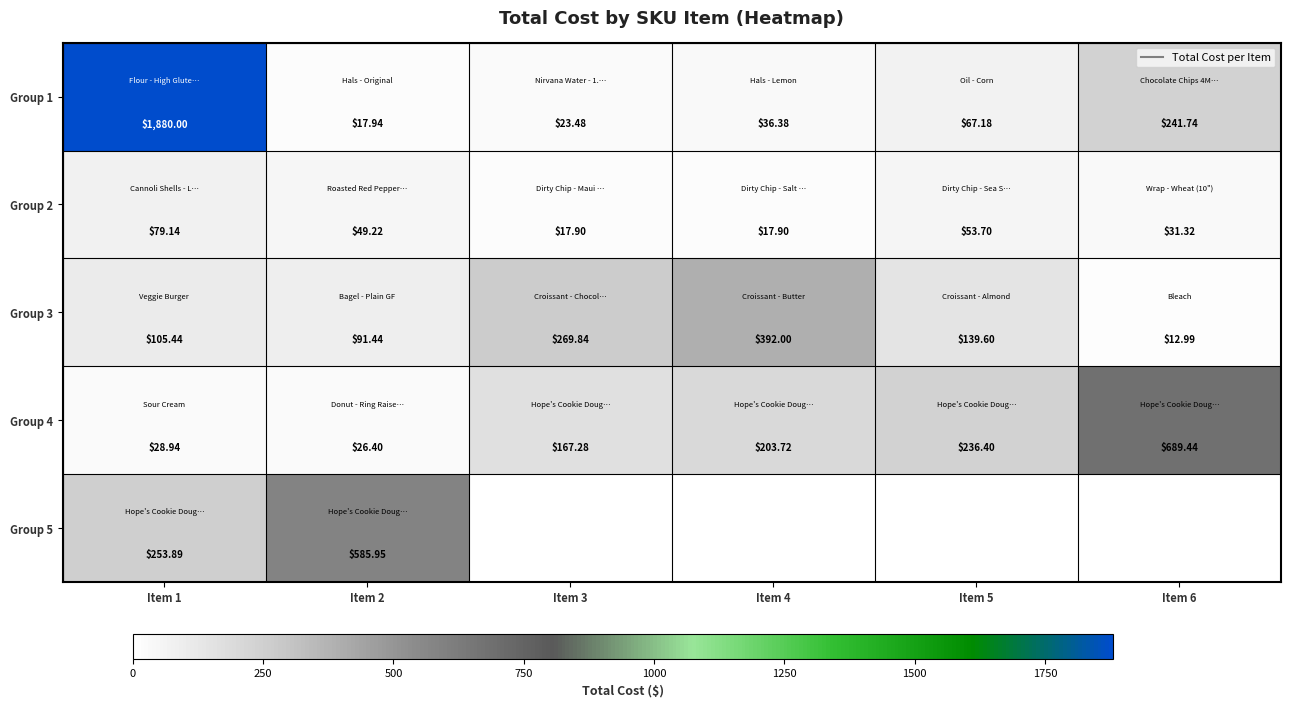

The value of Group 1 at Item 2 is 17.9. True or false?

True